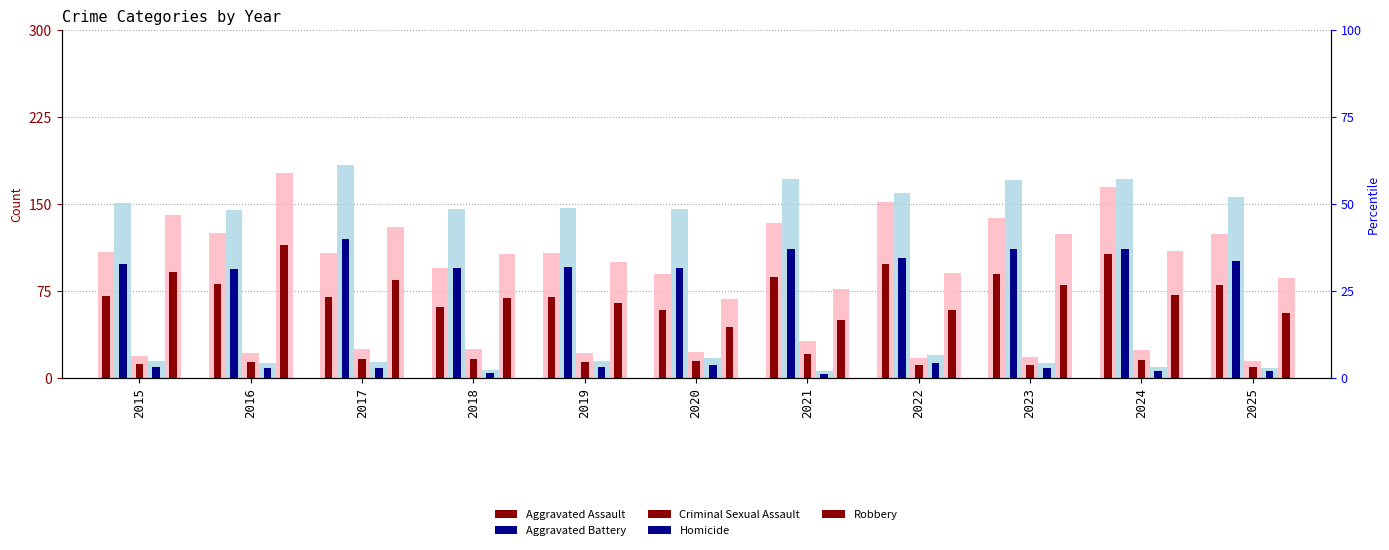

What is the value of the Aggravated Assault bar at the 9th from the left?

138.0